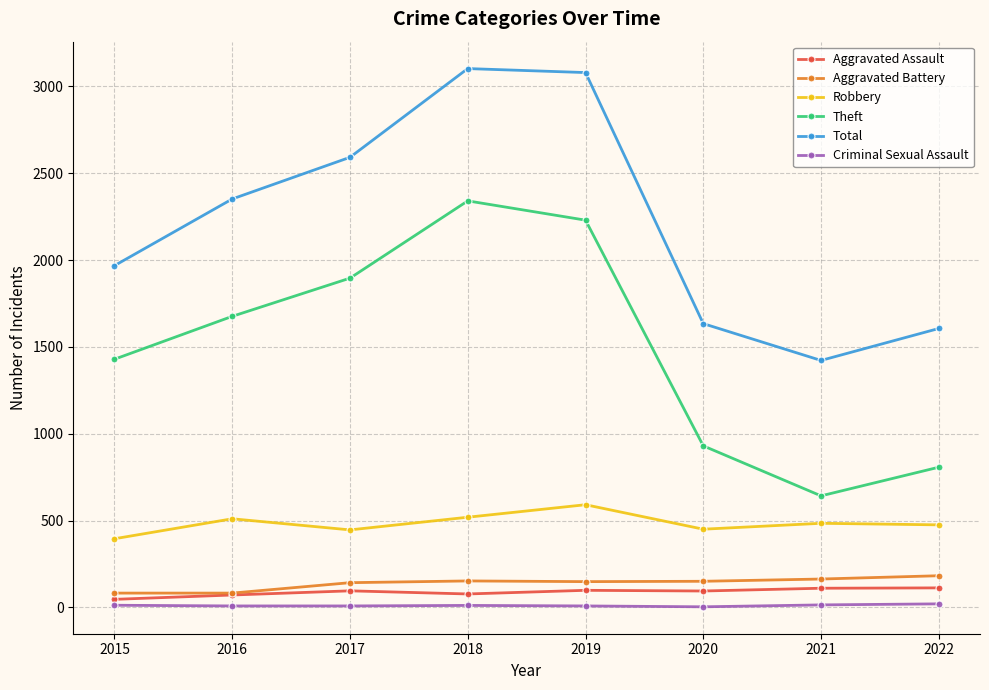

True or false: Theft has a value of 1896 at 2017.

True